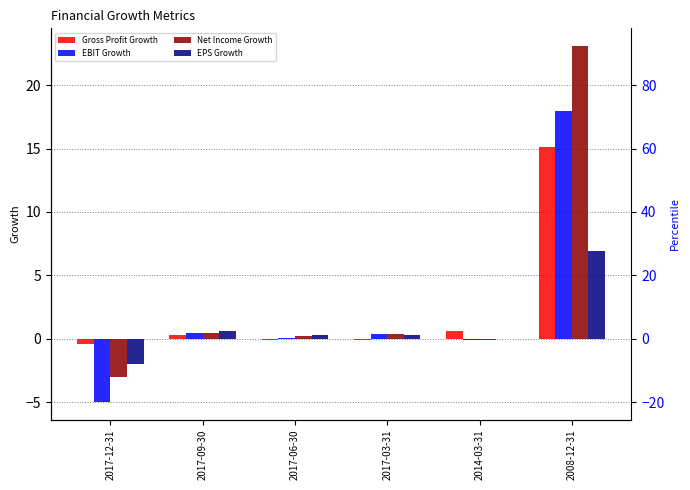

At how many categories does at least one series exceed 22?

1